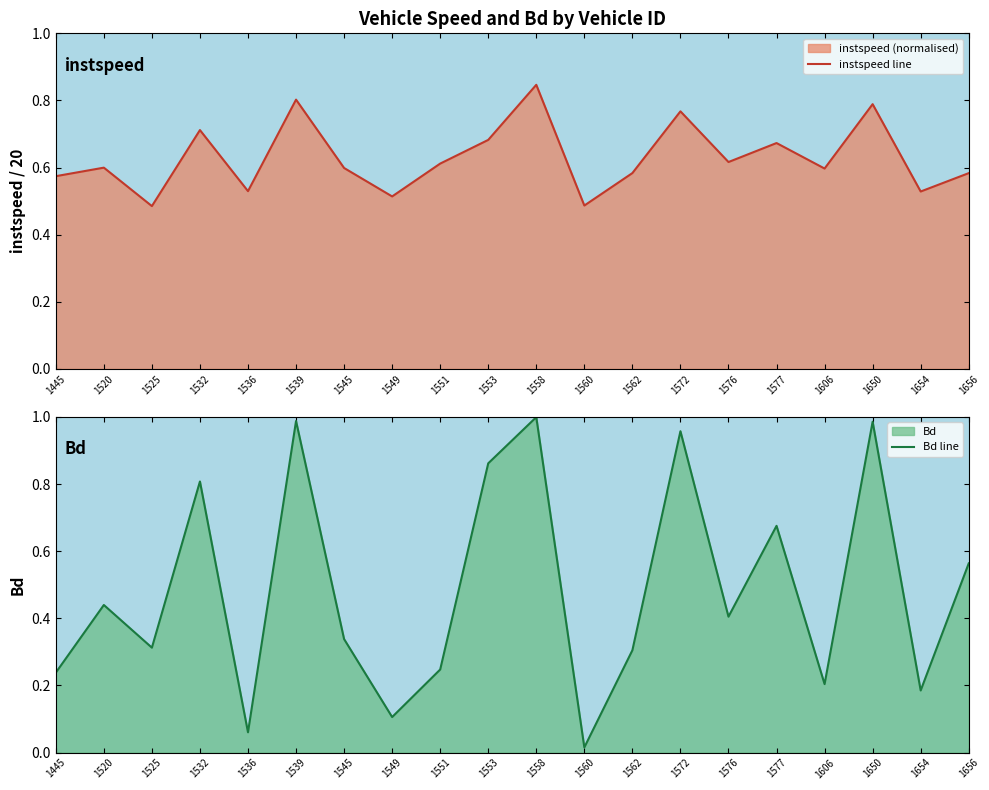

True or false: Bd line has more than 1 points higher than both neighbors.

True